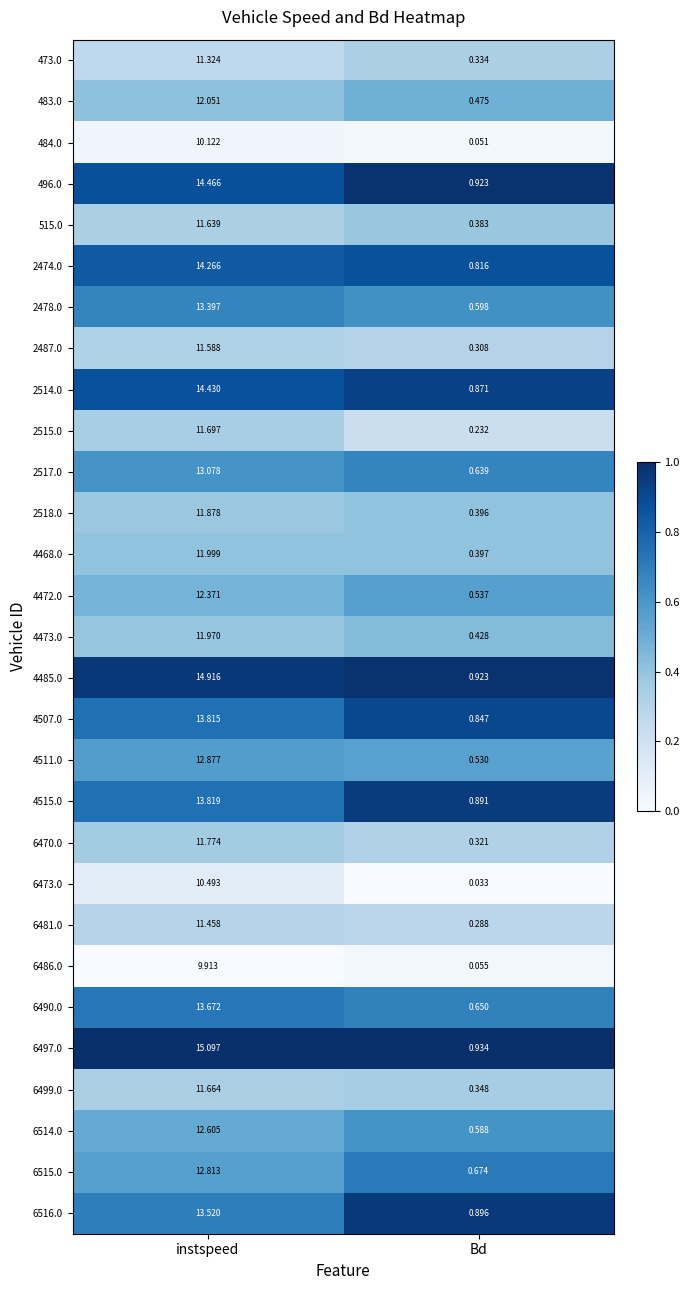

At which category is the sum across all series the highest?

instspeed